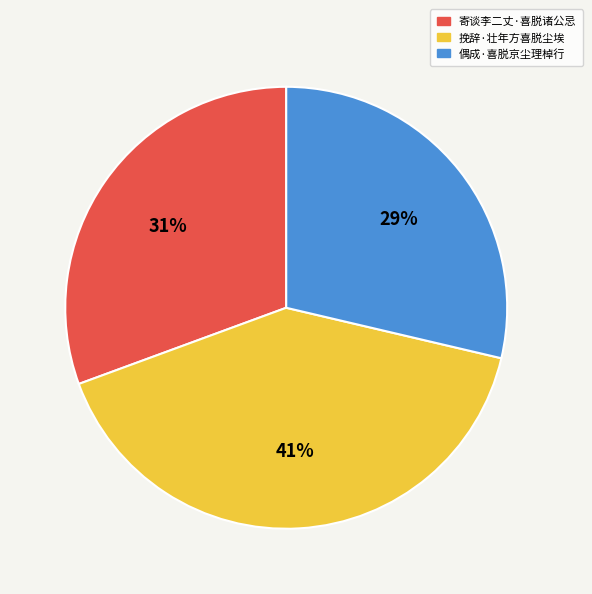

The 偶成·喜脱京尘理棹行 slice represents 29% of the pie. True or false?

True